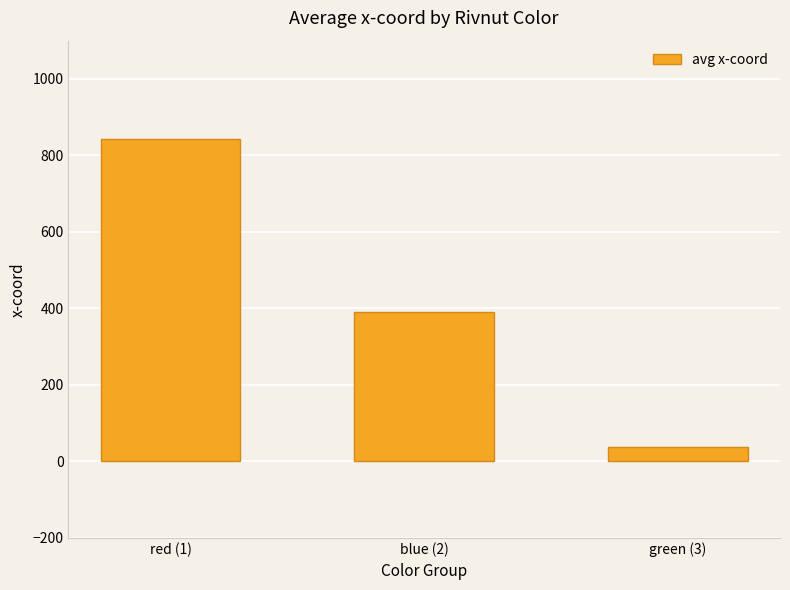

What is the smallest value displayed?

37.5